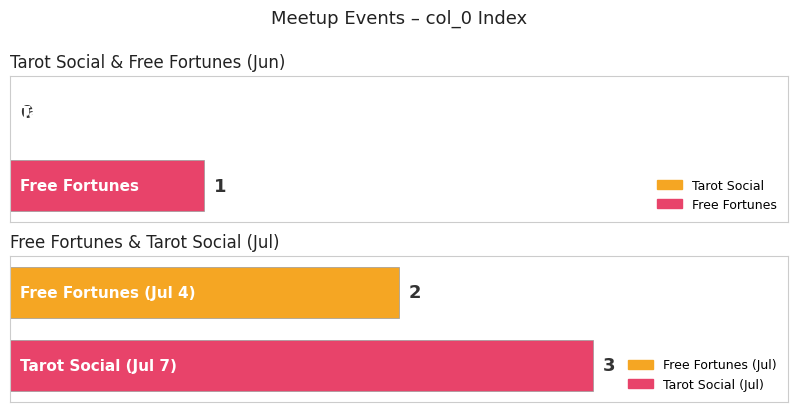

Reading left to right, extract all data points from this chart.

Tarot Social=0	Free Fortunes=1	Free Fortunes=2	Tarot Social=3